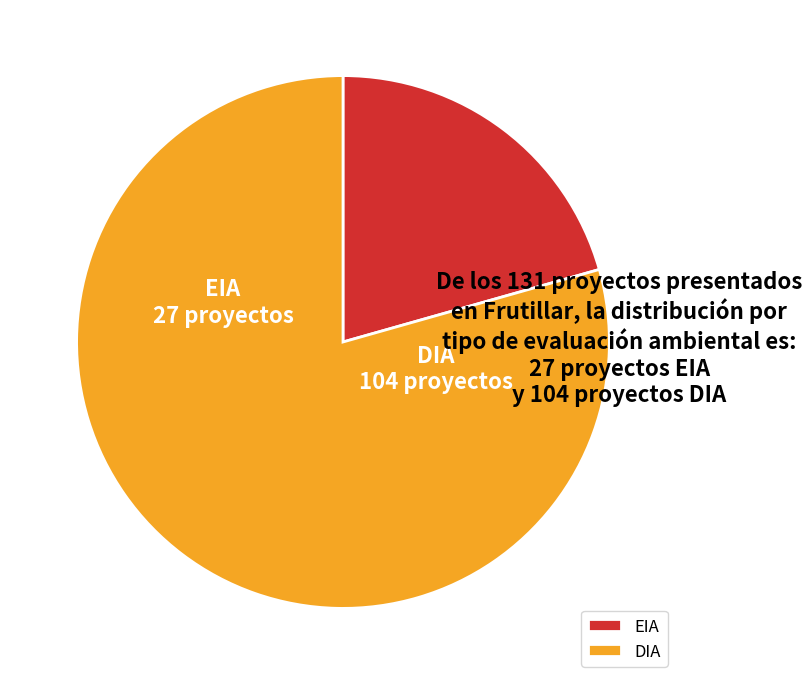

Which category accounts for the majority?

DIA